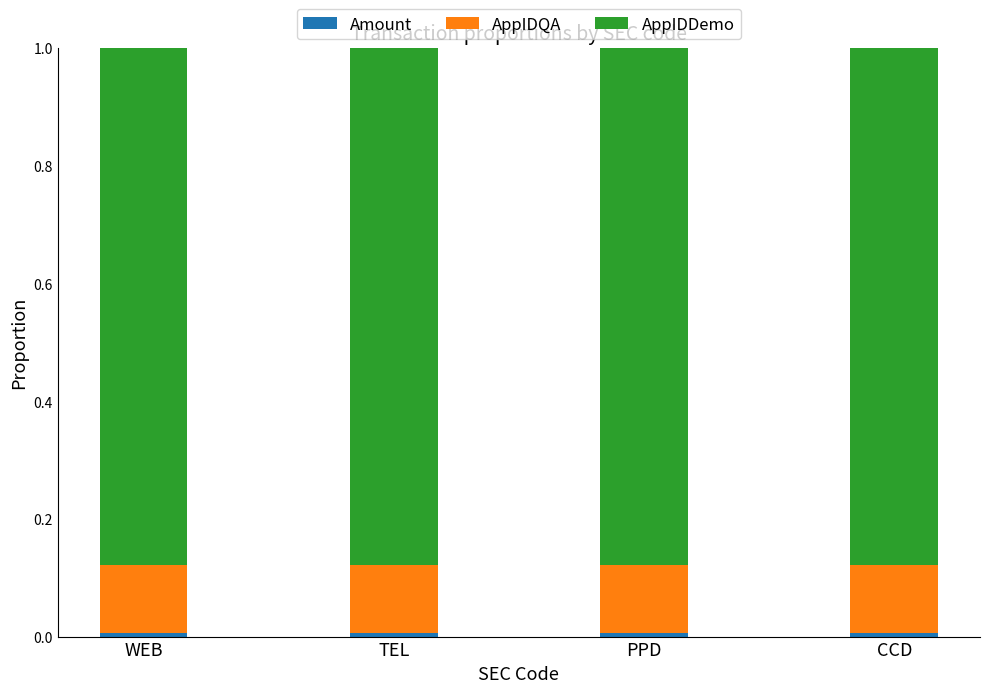

Are the bars horizontal?

No